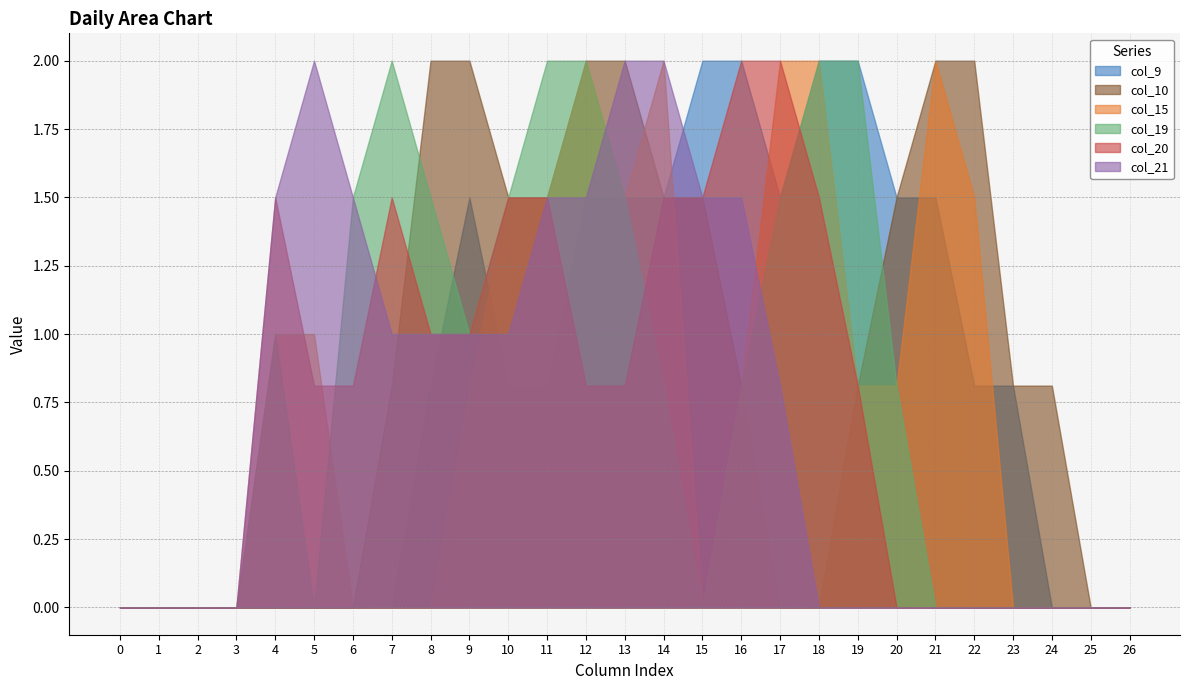

At which category does col_9 reach its first local valley?

17